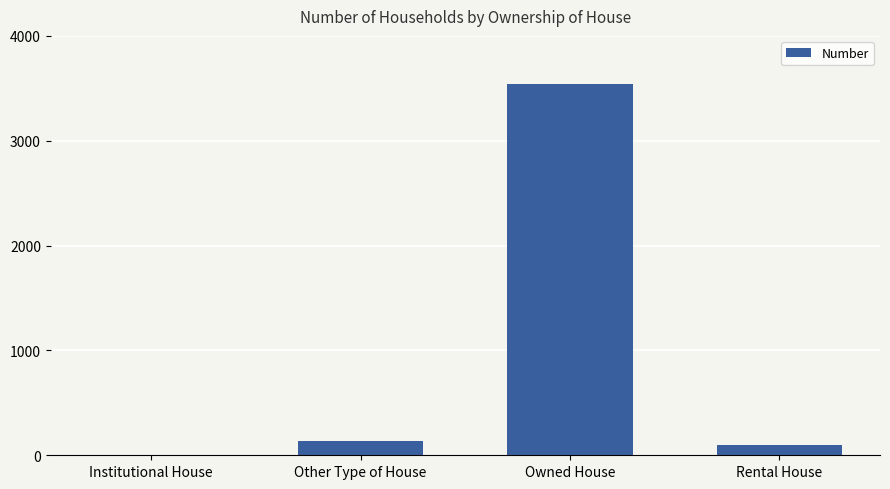

True or false: the data shows 3539 at Owned House.

True